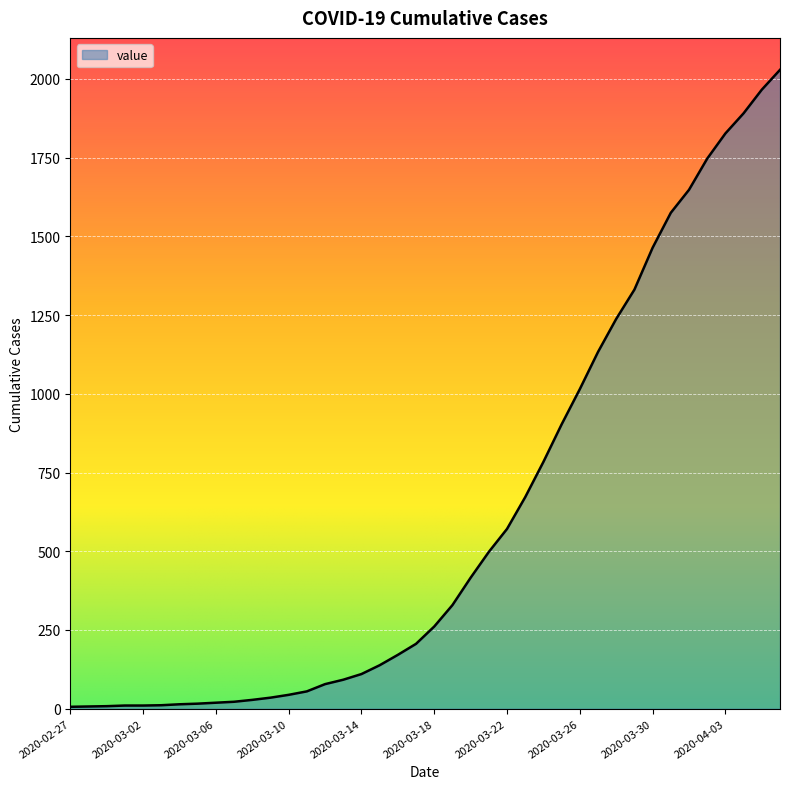

What is the difference between the maximum and minimum values?

2023